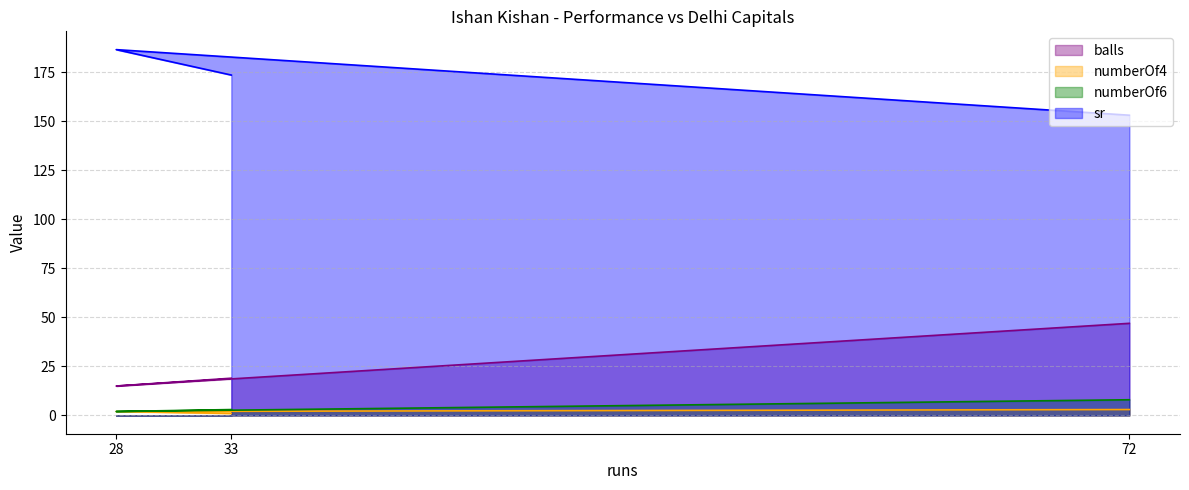

Is it true that sr equals 173.7 at 33?

True